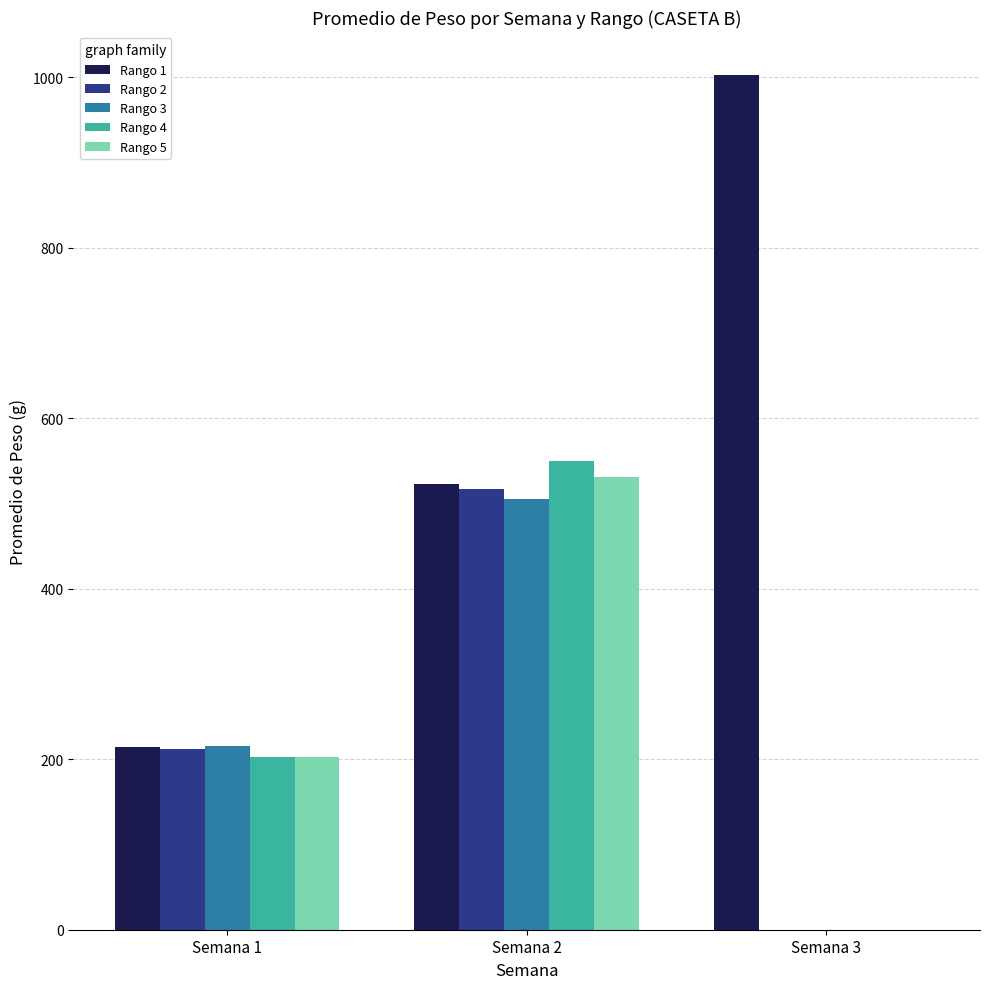

What is the average value of the Rango 4 series?

250.7